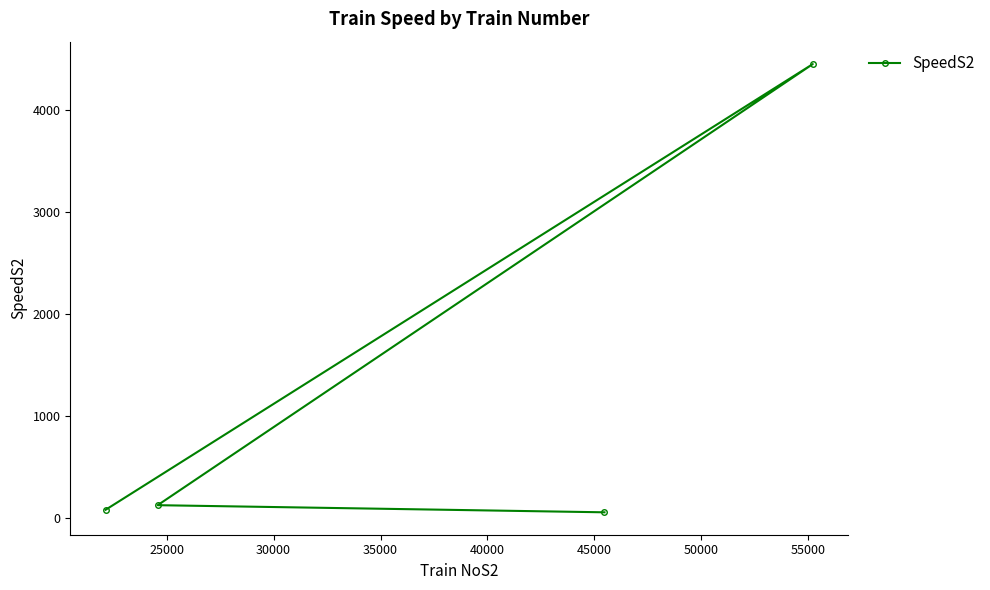

What is the difference between the maximum and second lowest values?

4378